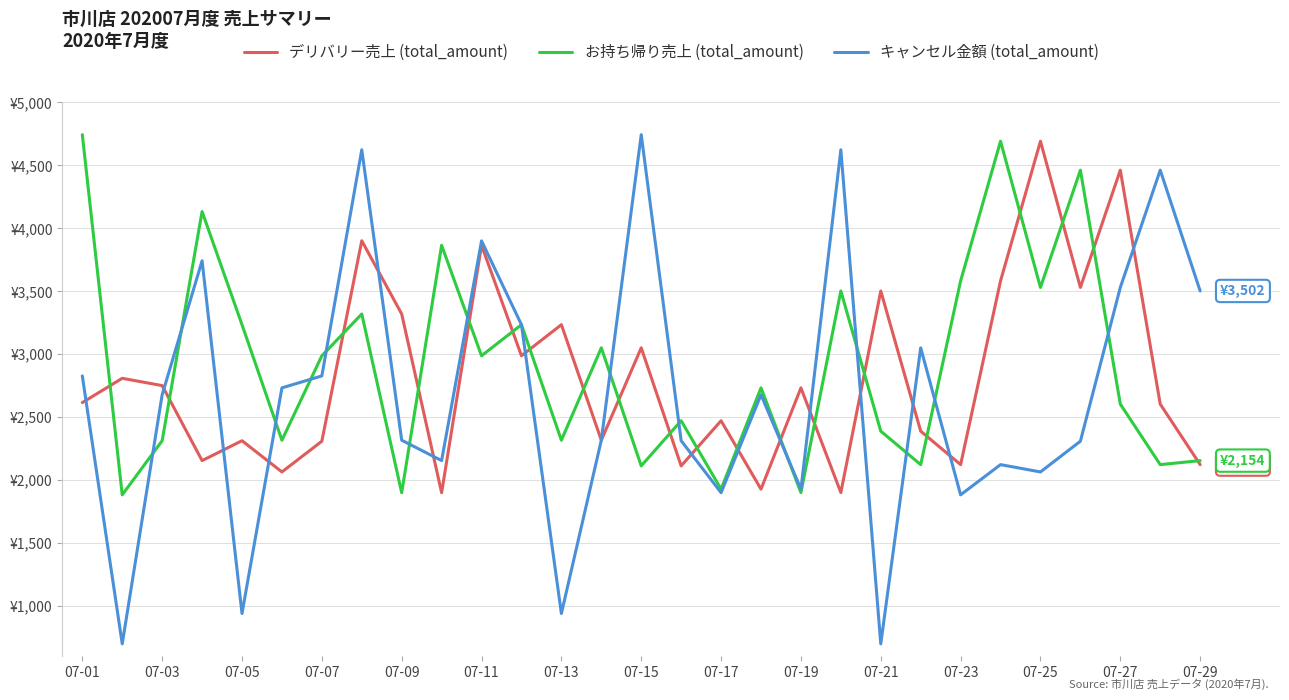

Which label corresponds to the largest value in the chart?

07-01